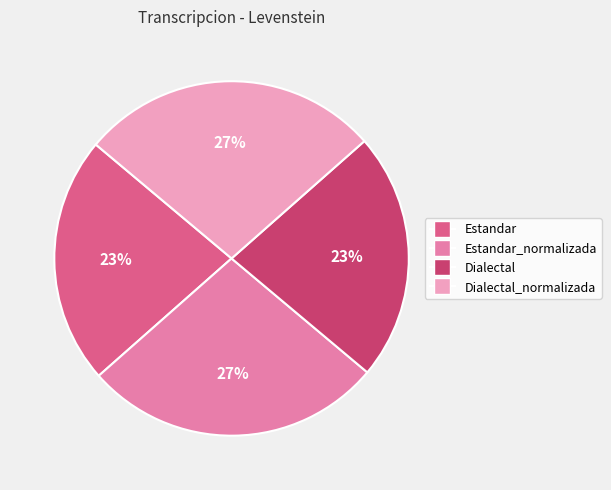

To the nearest percent, what percentage of the pie is Estandar?

23%